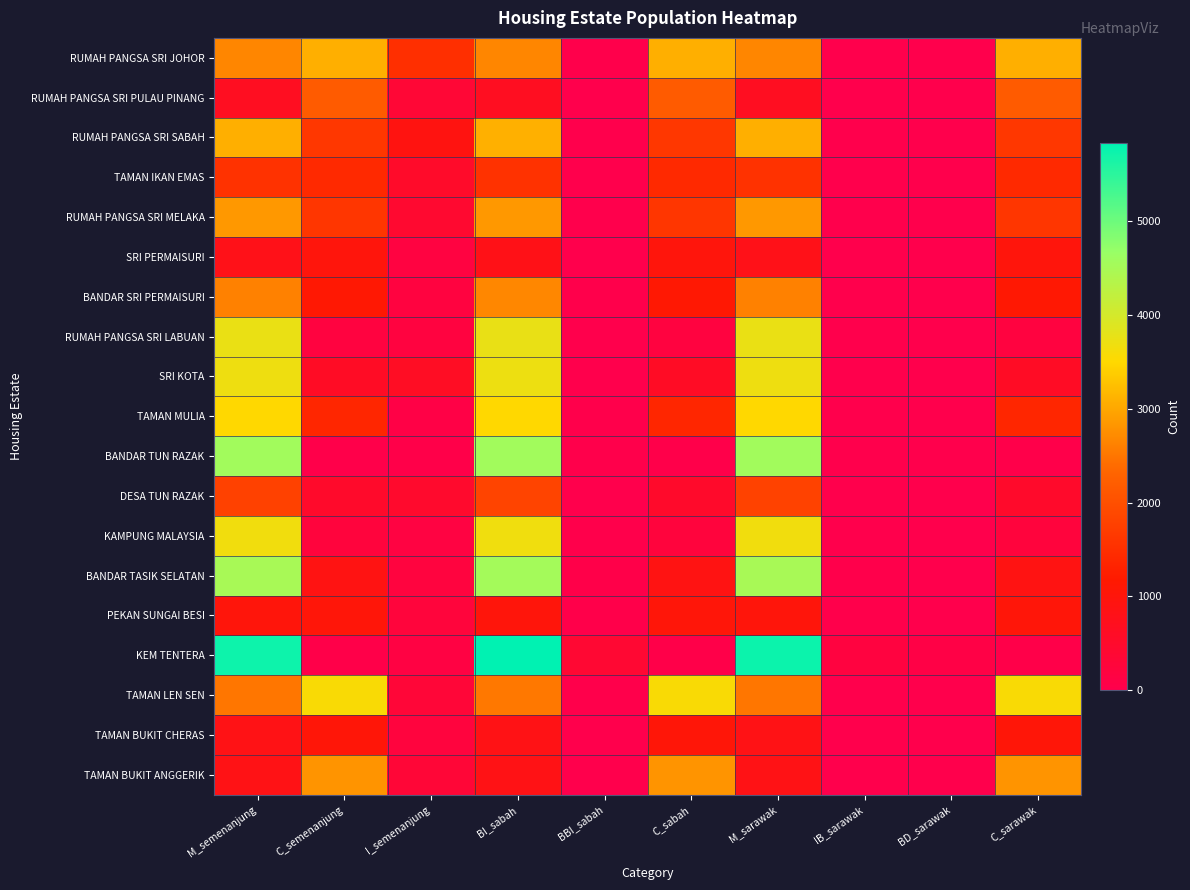

How many series are shown in this chart?

19